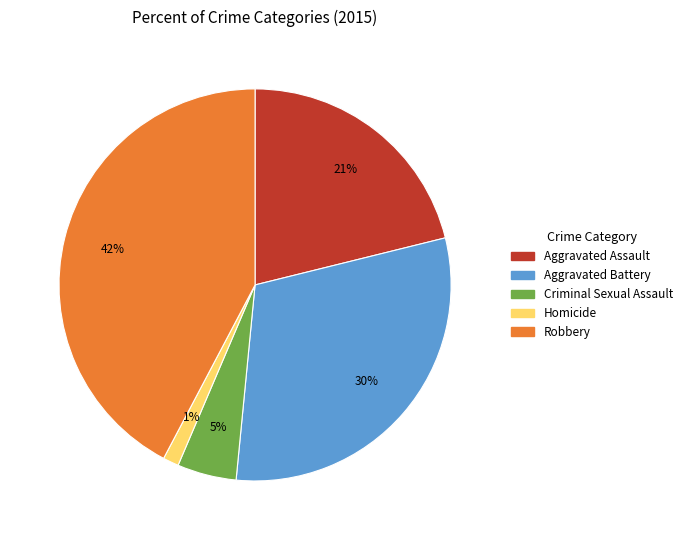

Is it true that Robbery is 30% of the pie?

False